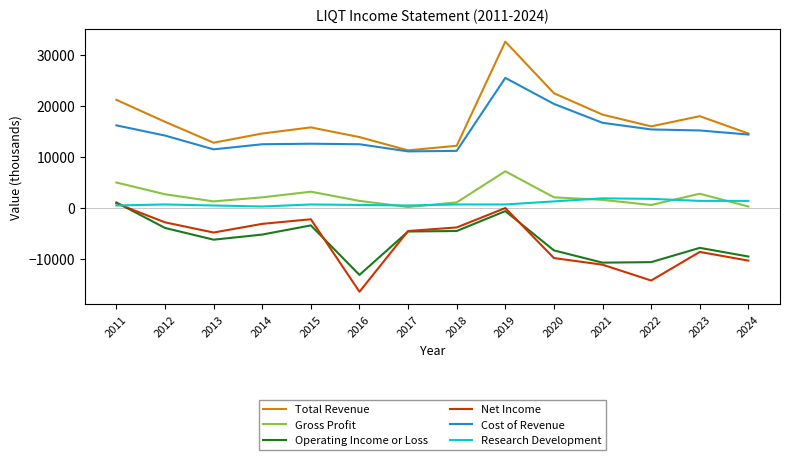

Which series has the largest total across all categories?

Total Revenue